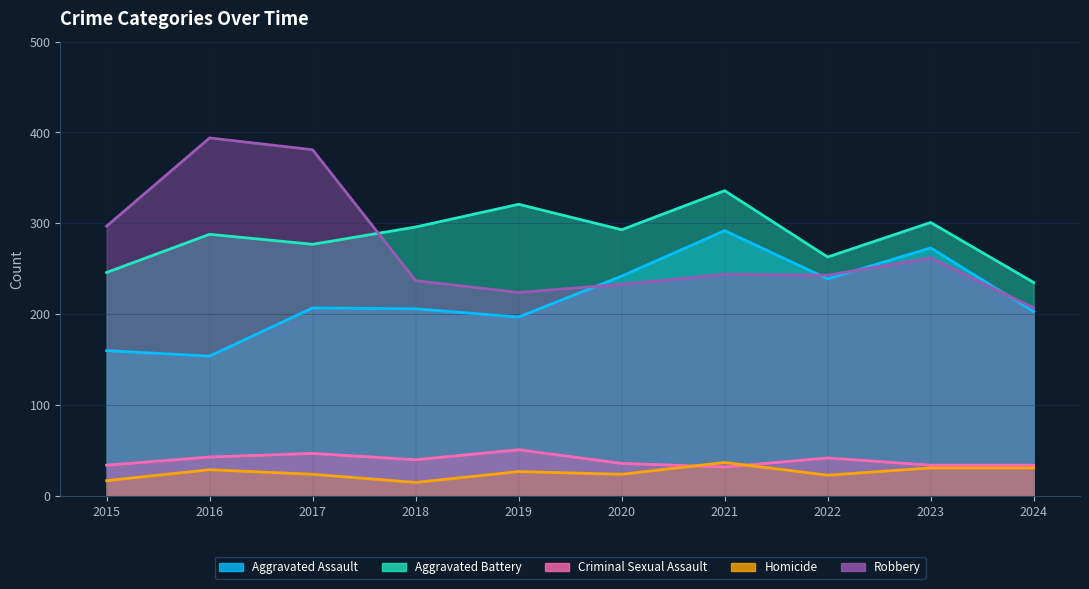

Which series has the largest total across all categories?

Aggravated Battery